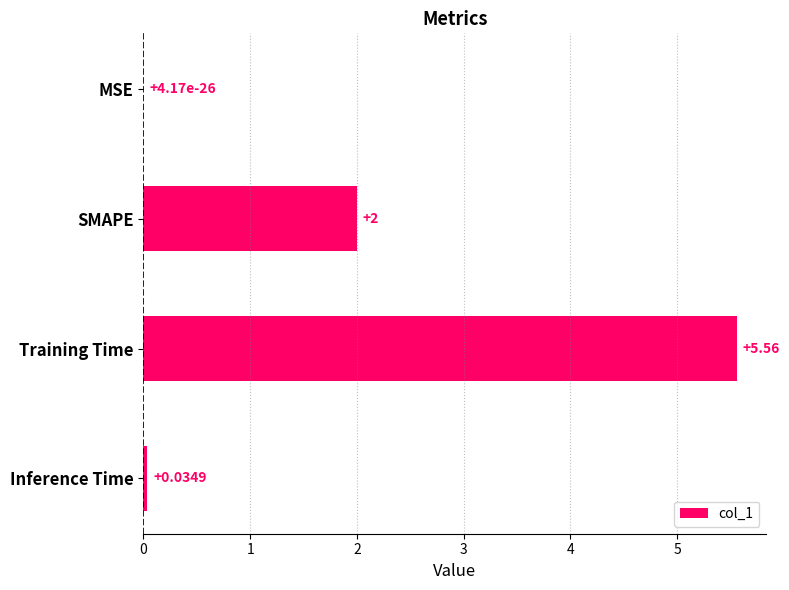

Are the bars horizontal?

Yes